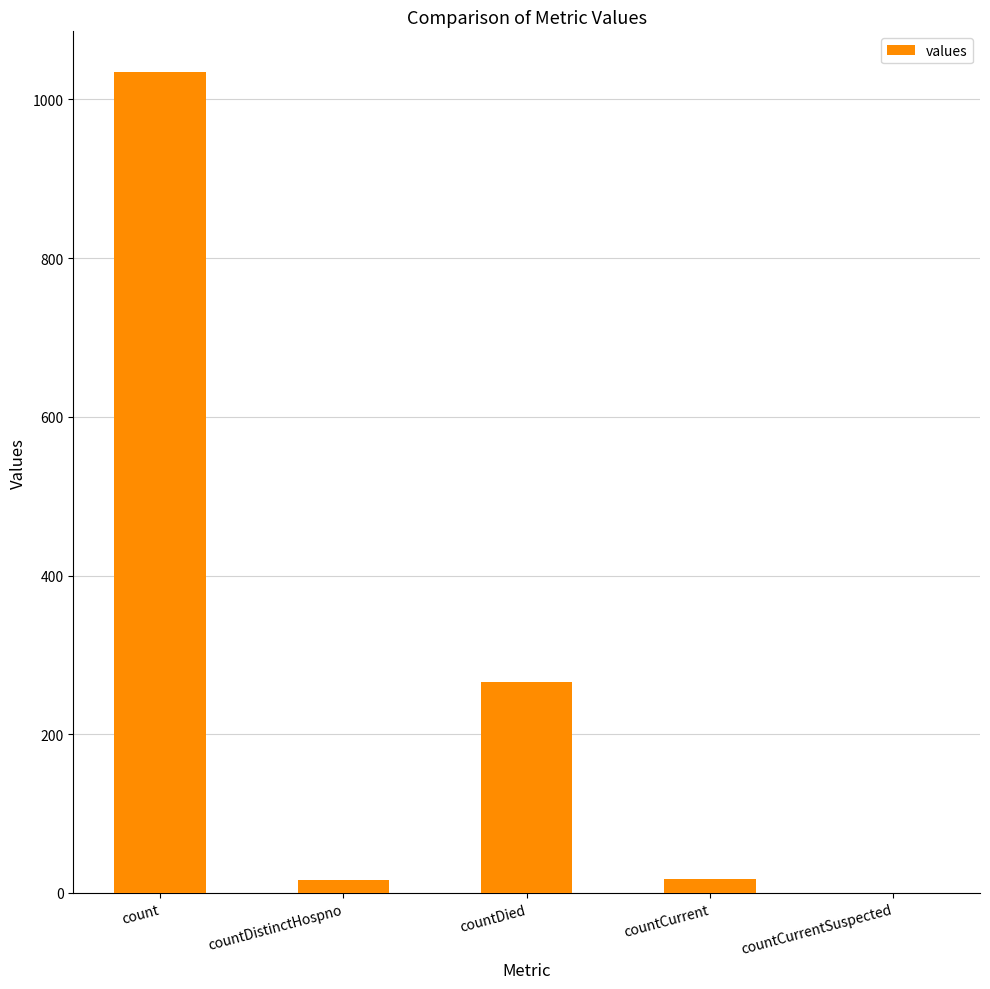

True or false: the data shows 1034 at count.

True